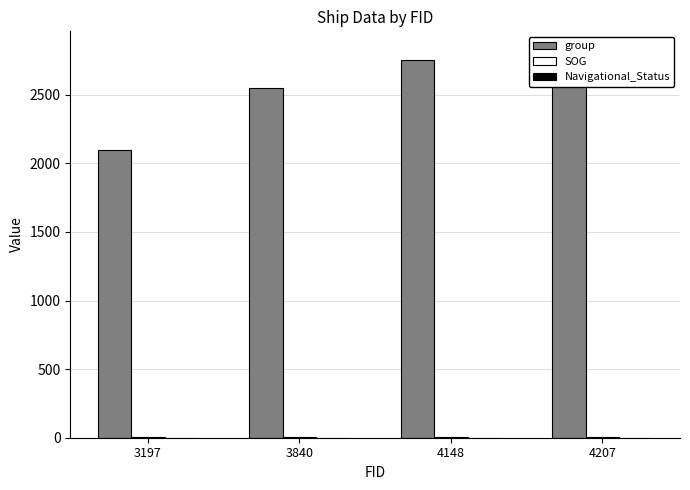

The SOG series shows 8.3 at 3840. True or false?

True